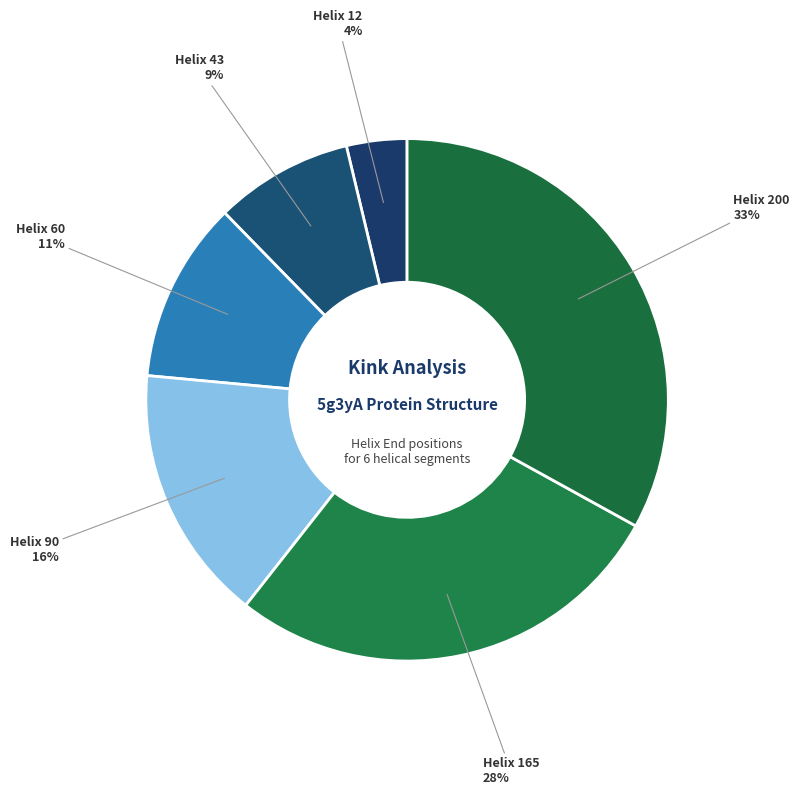

To the nearest percent, what is the average slice percentage?

17%